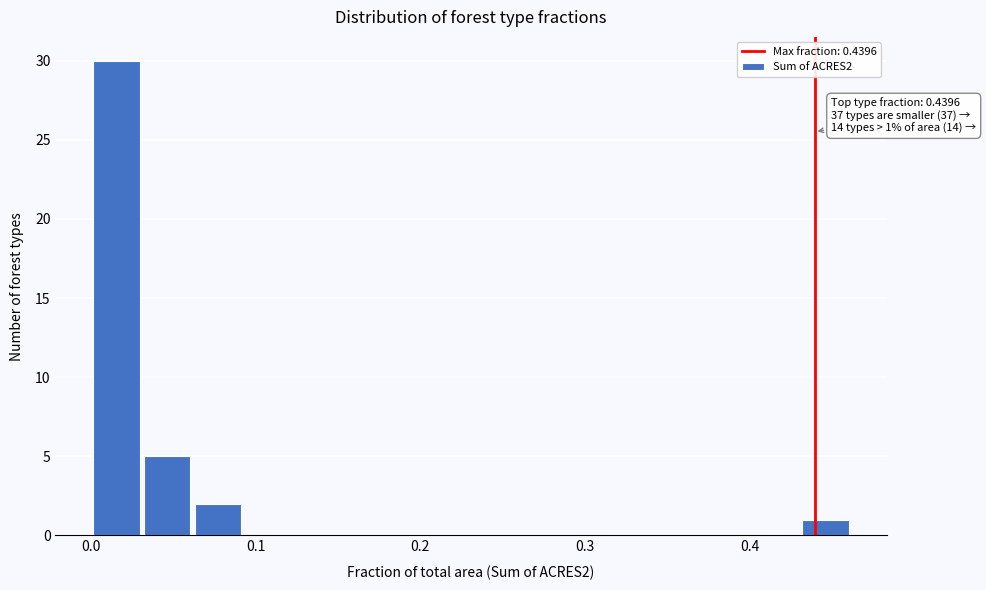

Read against the x-axis, roughly where is the centre of the tallest bar?

0.02